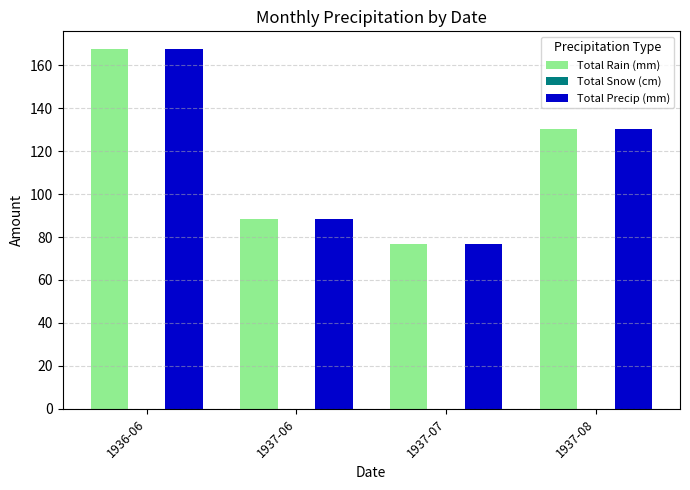

What is the value of the Total Precip (mm) bar at the 3rd from the left?

76.7